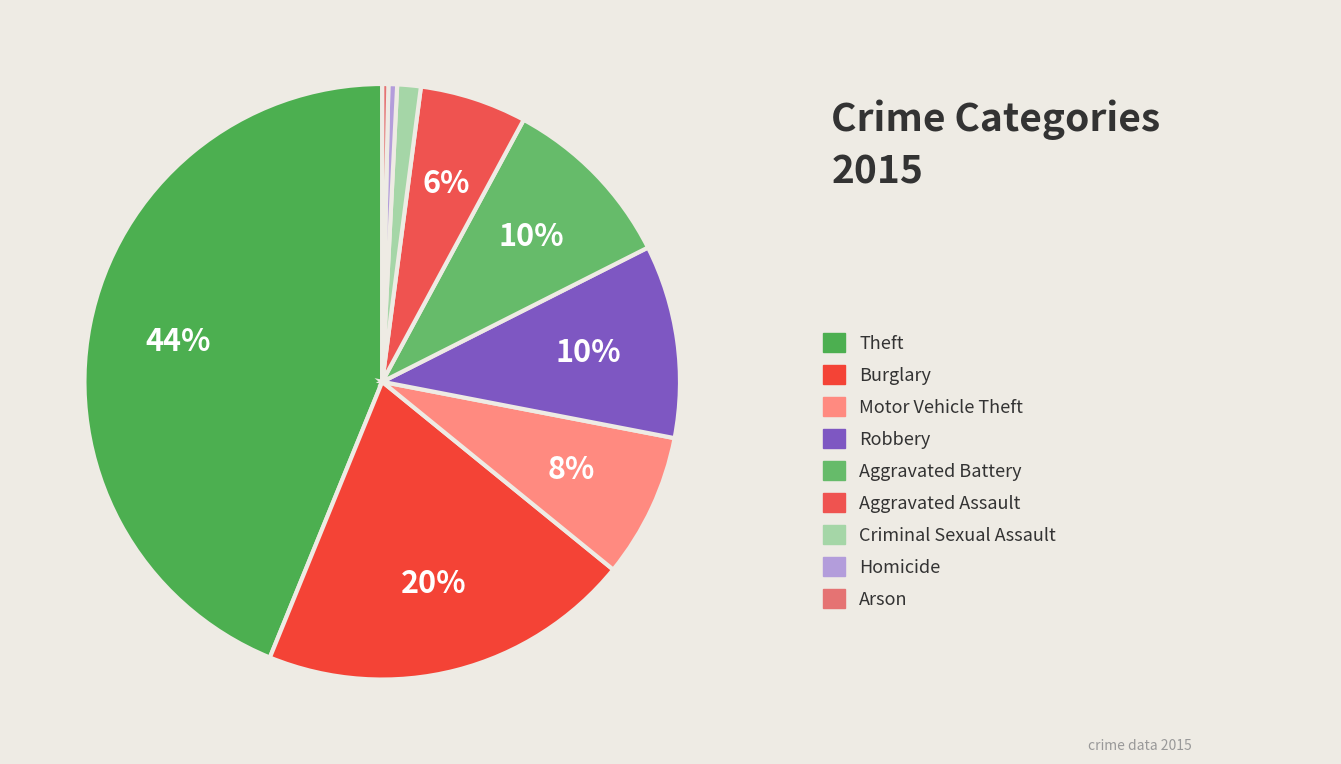

How many segments does this pie chart have?

9